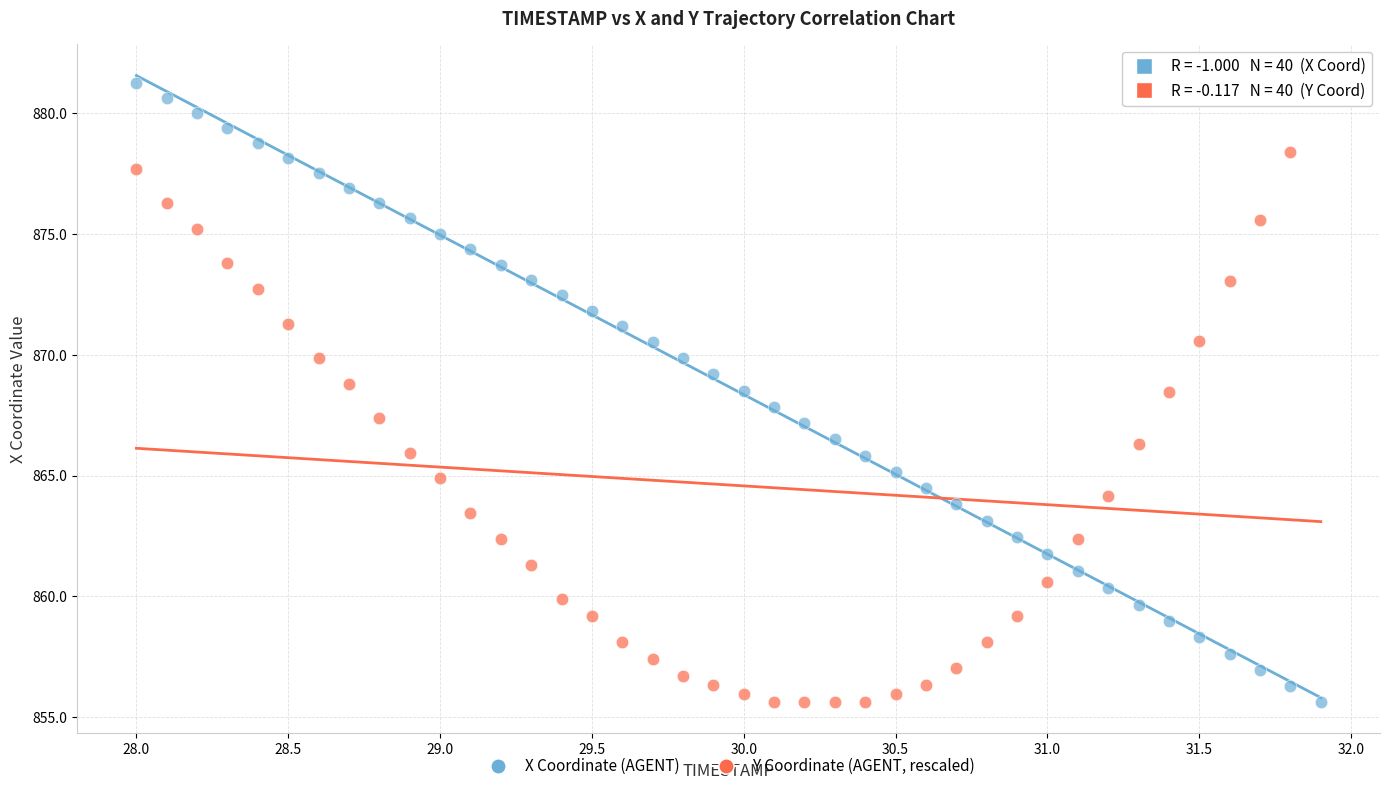

What is the X range (max minus min) for the scatter plot?

3.9